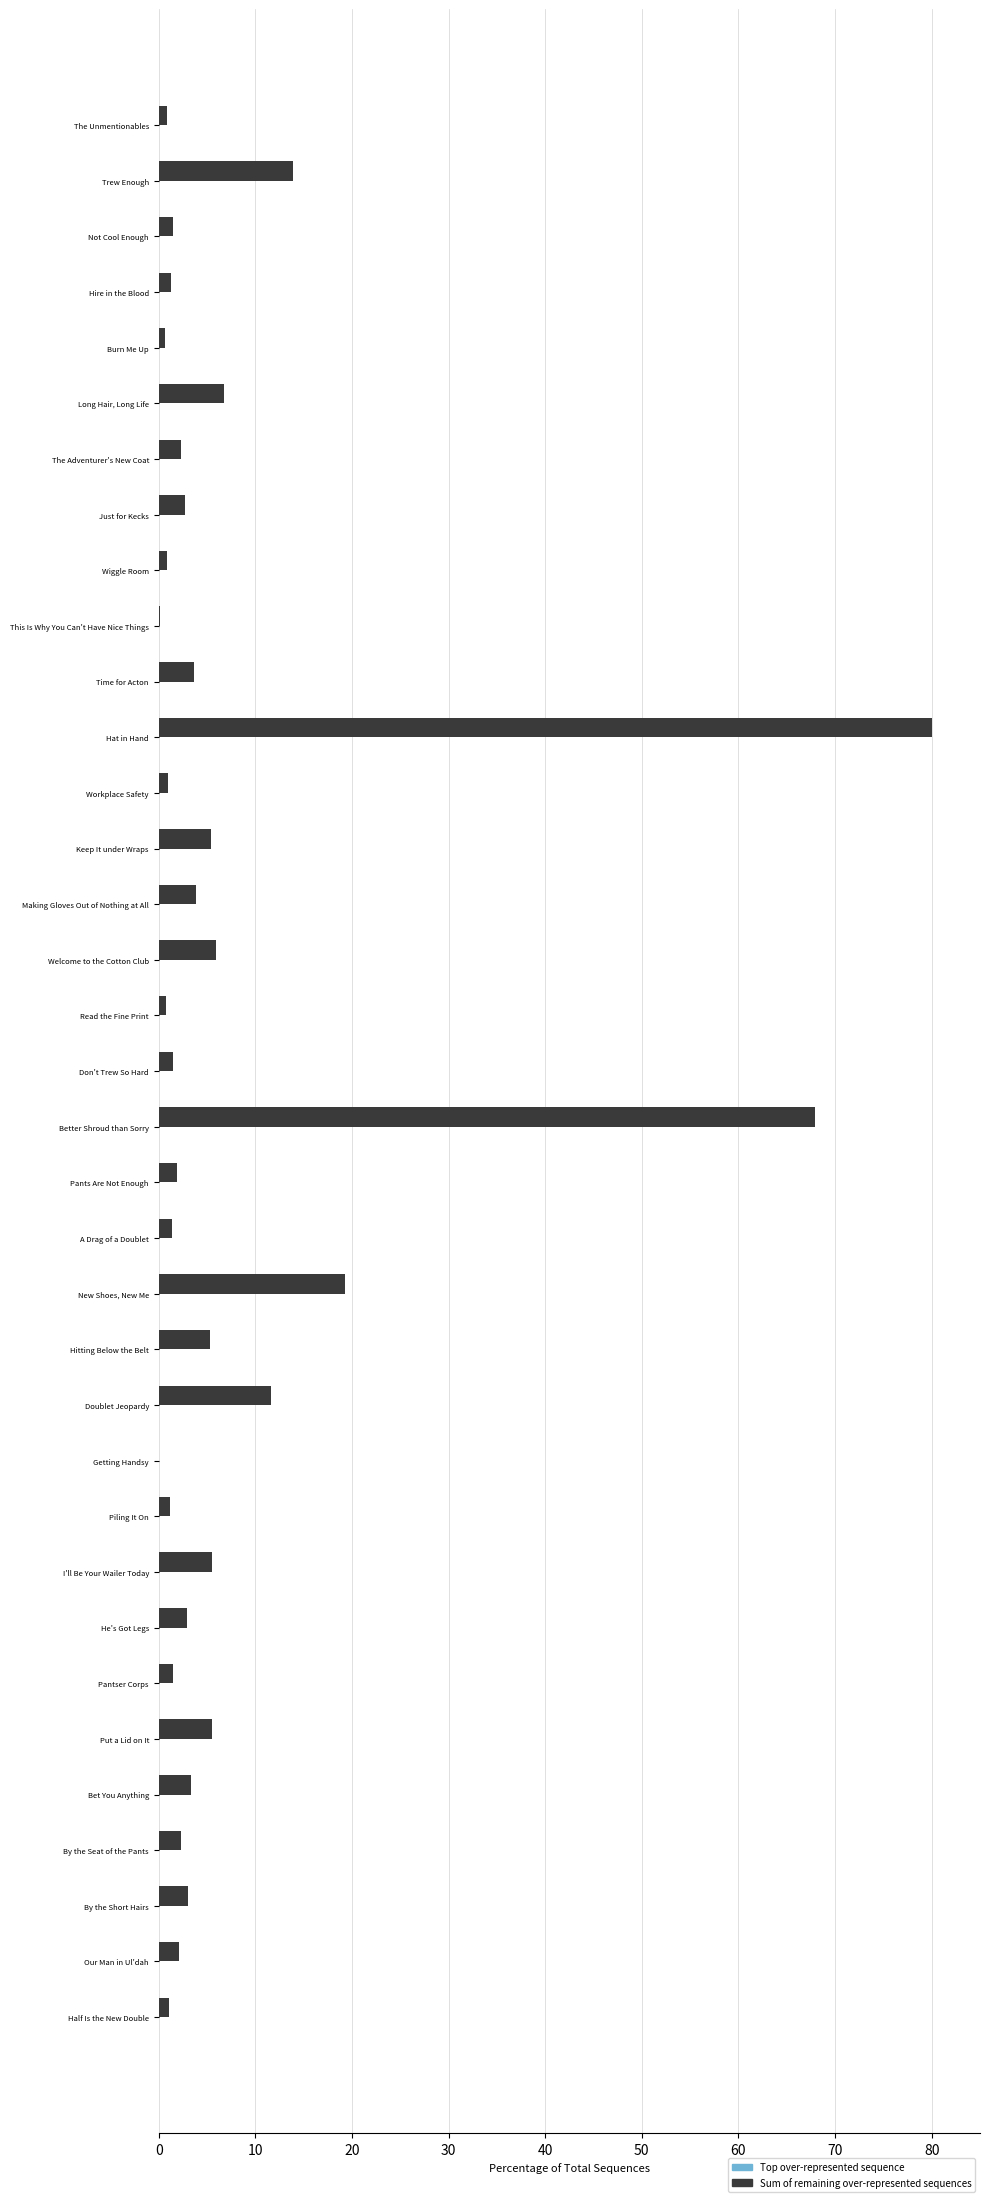

What is the maximum value shown in the chart?

80.0